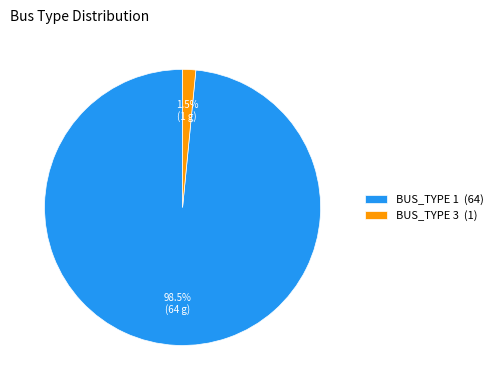

How many segments does this pie chart have?

2